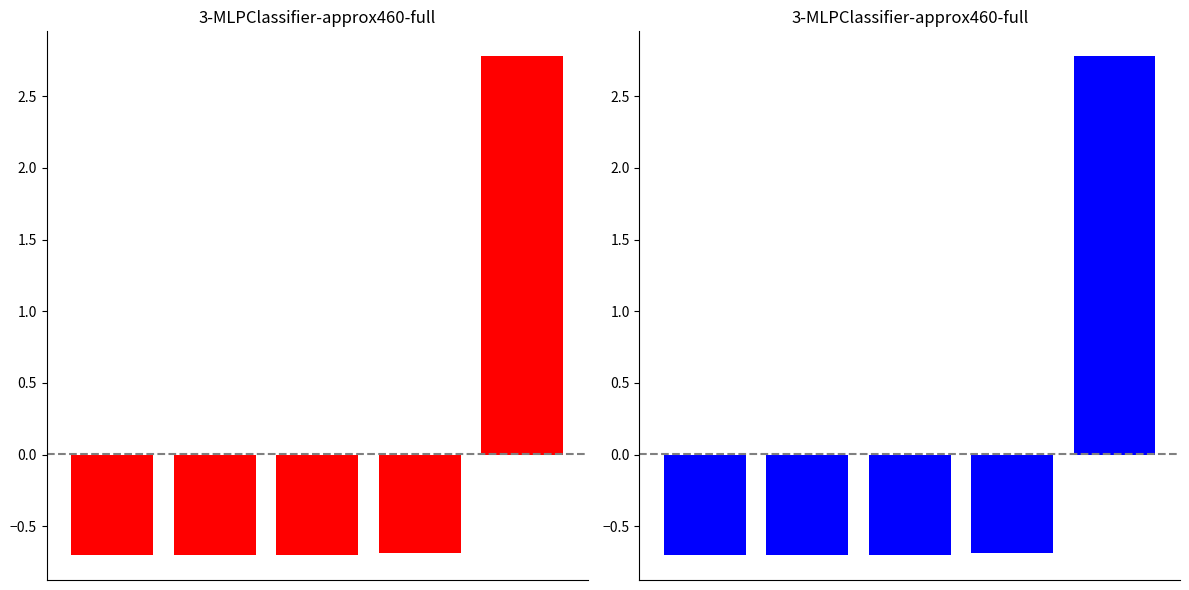

Reading left to right, what are all the values shown in this chart?

-0.7	-0.7	-0.7	-0.7	2.8